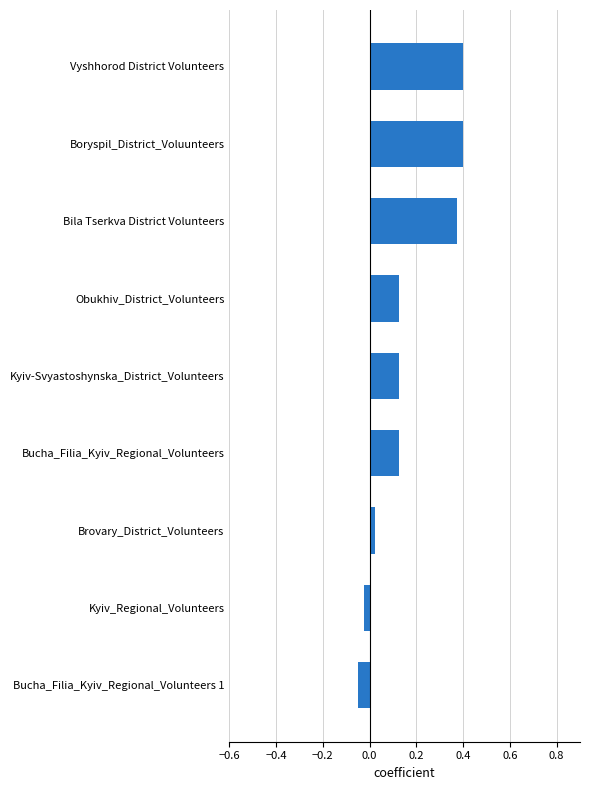

What is the sum of all values?

1.5